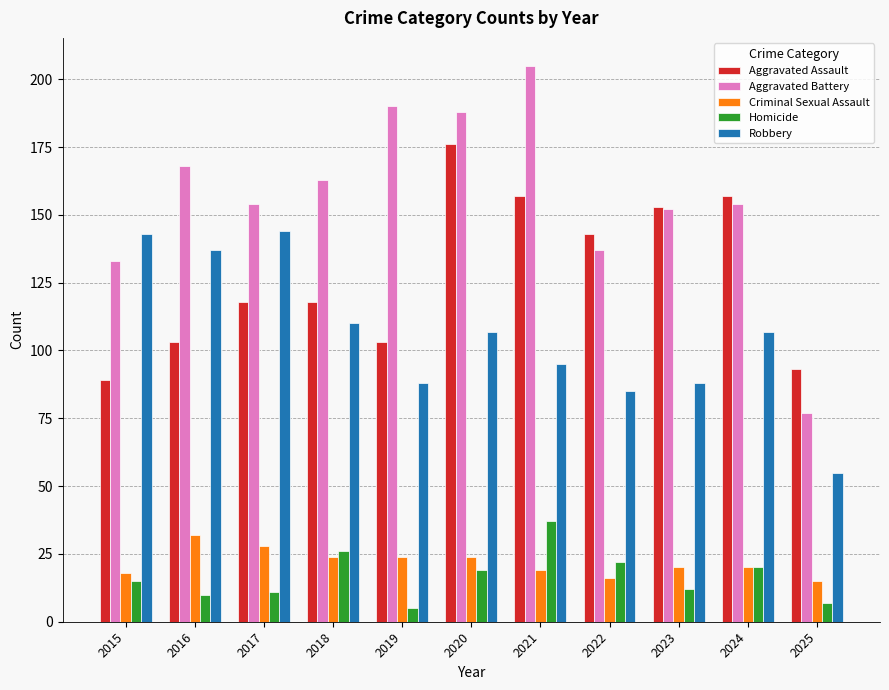

The Criminal Sexual Assault series shows 42 at 2019. True or false?

False